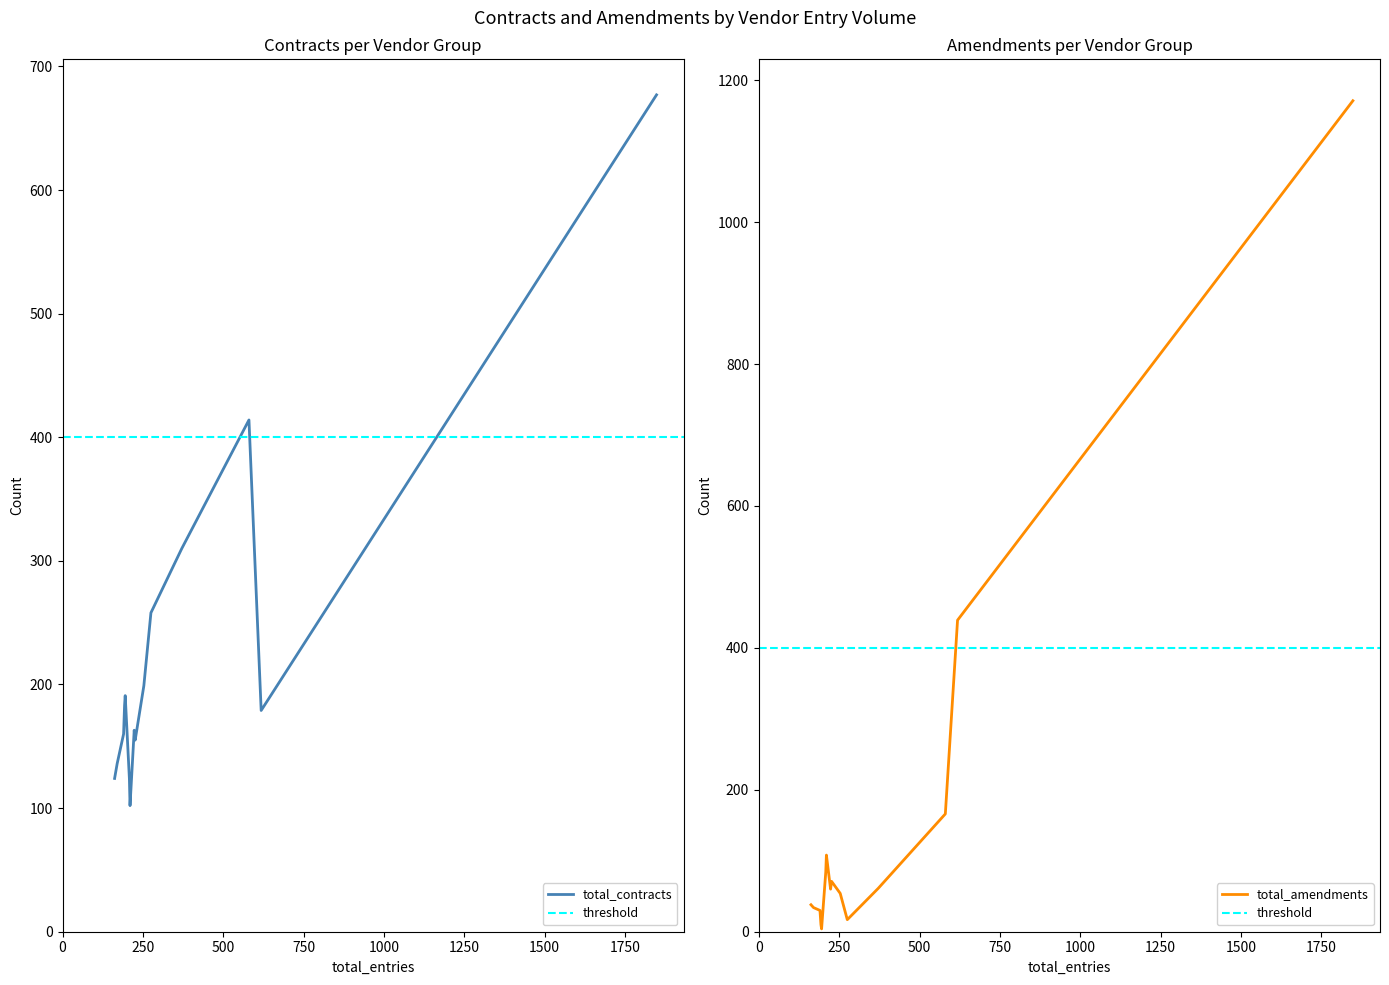

What is the difference between the highest and lowest values at 226?

84